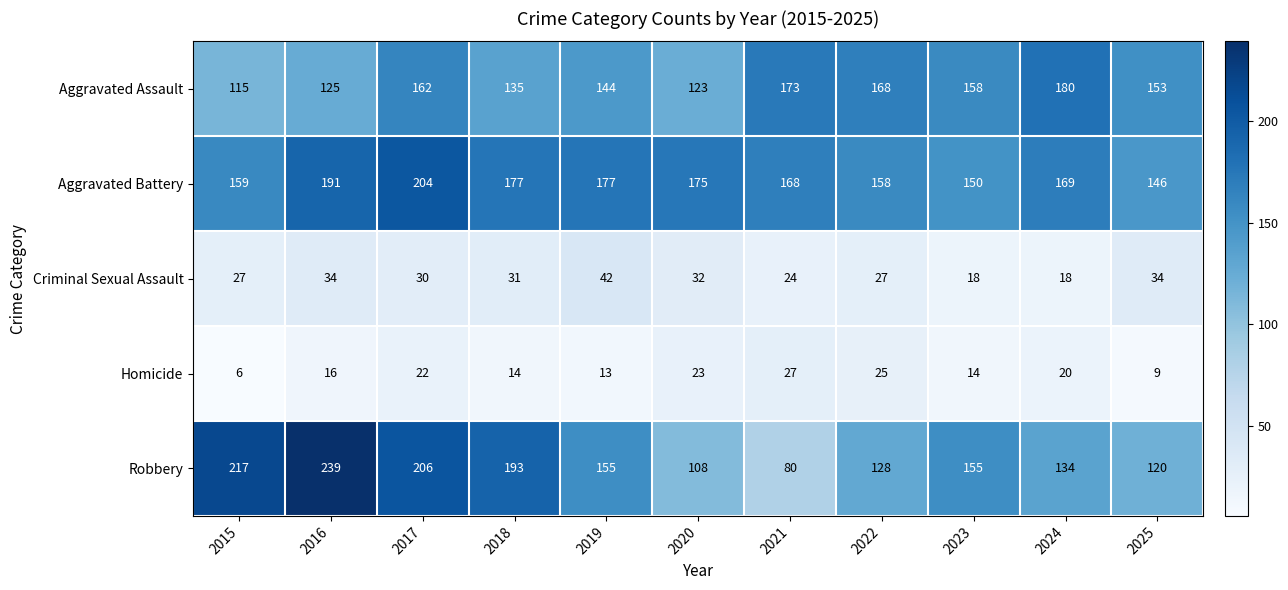

What is the lowest value of the Aggravated Assault series?

115